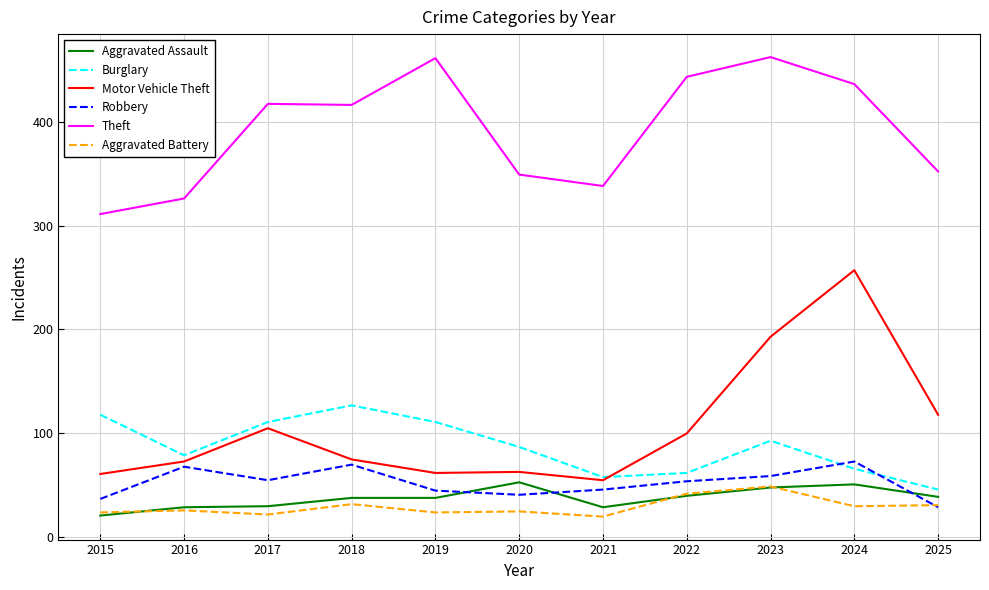

How many distinct data groups are displayed?

6